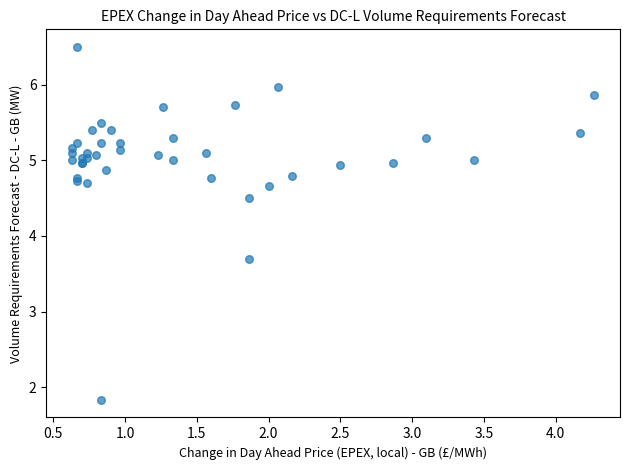

What Y value in the scatter plot is closest to 4?

3.7